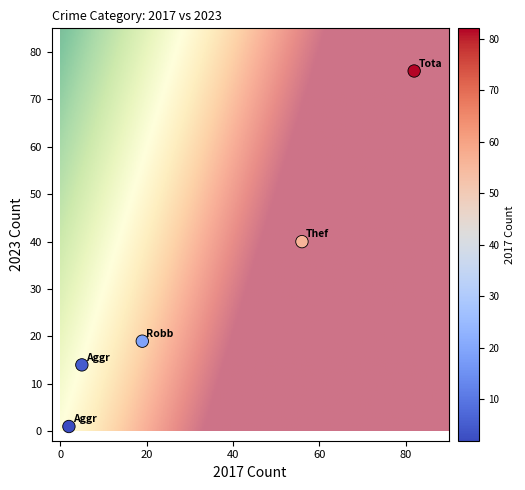

What Y value in the scatter plot is closest to 38?

40